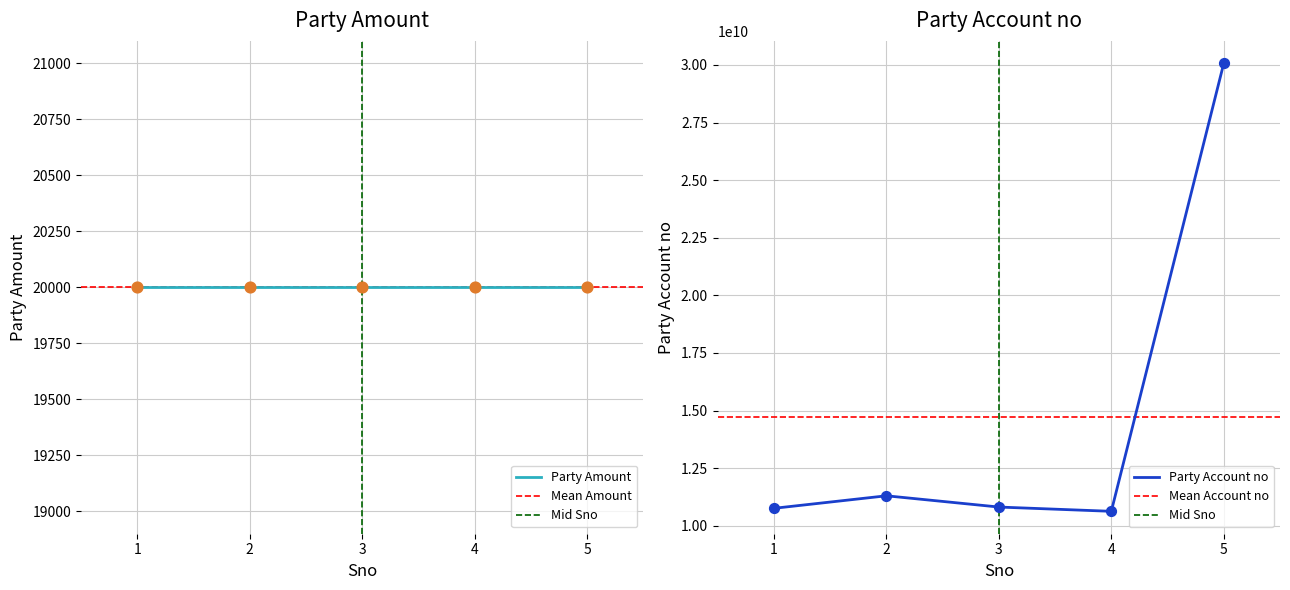

What is the total value across all series at 1?

10756678375